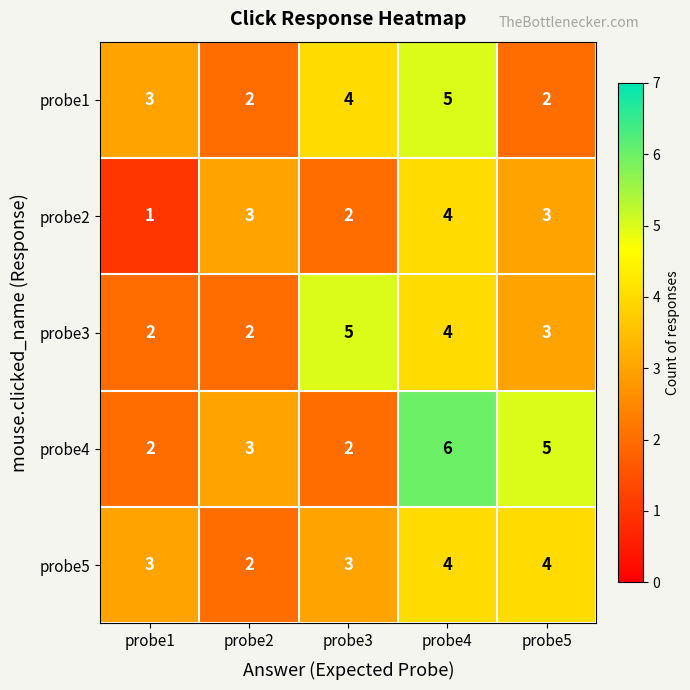

Which series changed the most between probe1 and probe5?

probe4